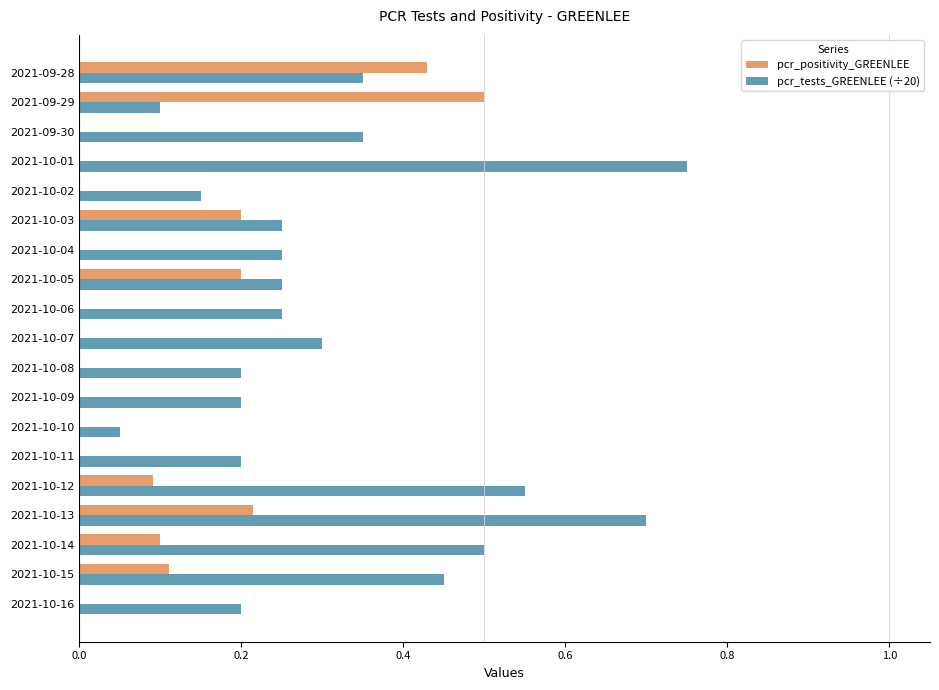

True or false: pcr_tests_GREENLEE (÷20) has a value of 0.1 at 2021-10-08.

False